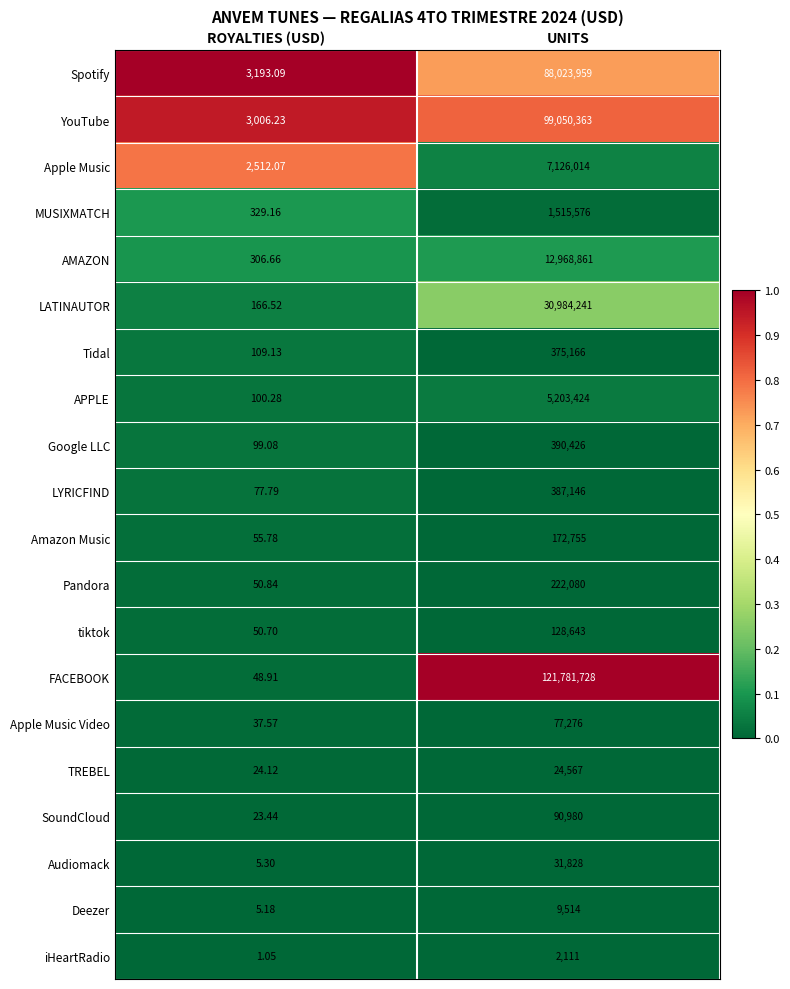

How many categories are shown in the chart?

2